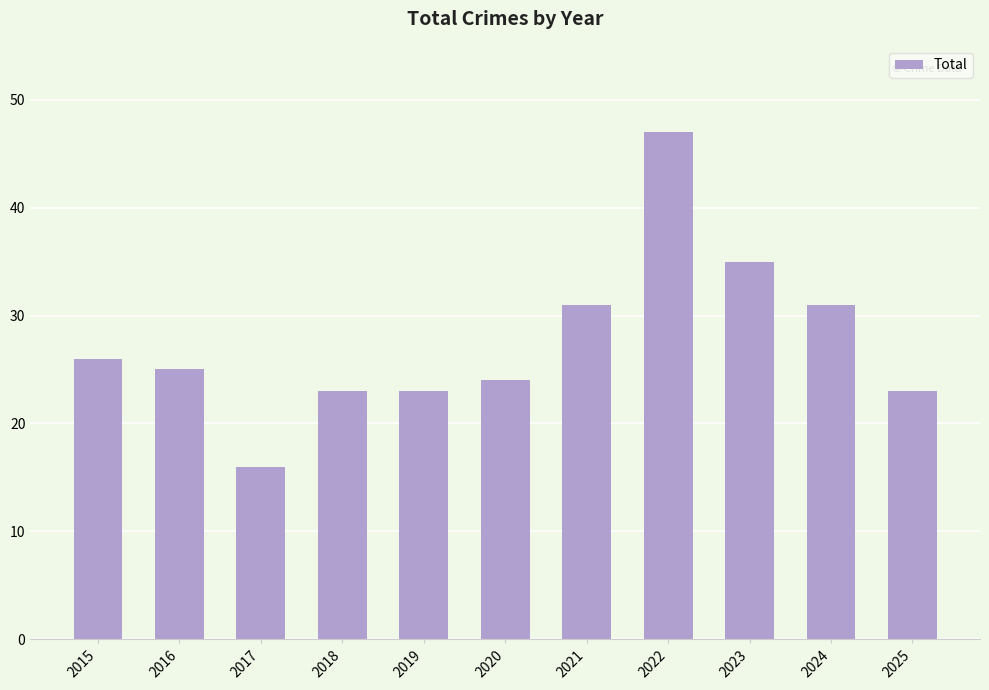

Reading right to left, transcribe all the data shown in this chart.

23	31	35	47	31	24	23	23	16	25	26